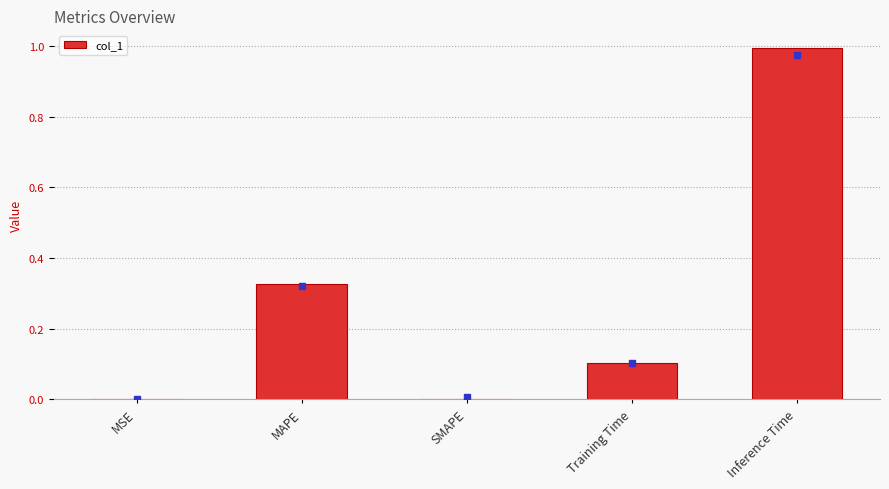

Is it true that the value at Inference Time is 1.6?

False